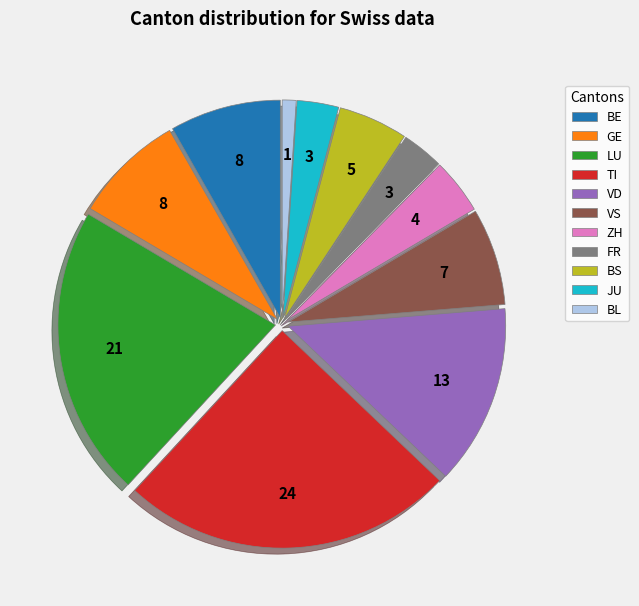

How many segments does this pie chart have?

11